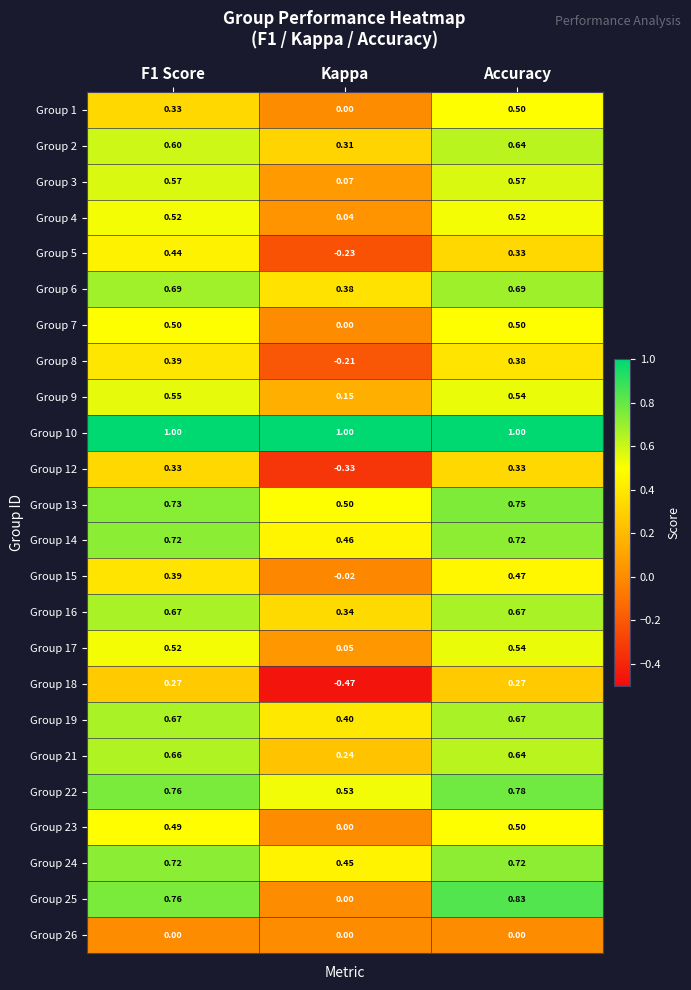

What is the difference between the highest and lowest values at F1 Score?

1.0